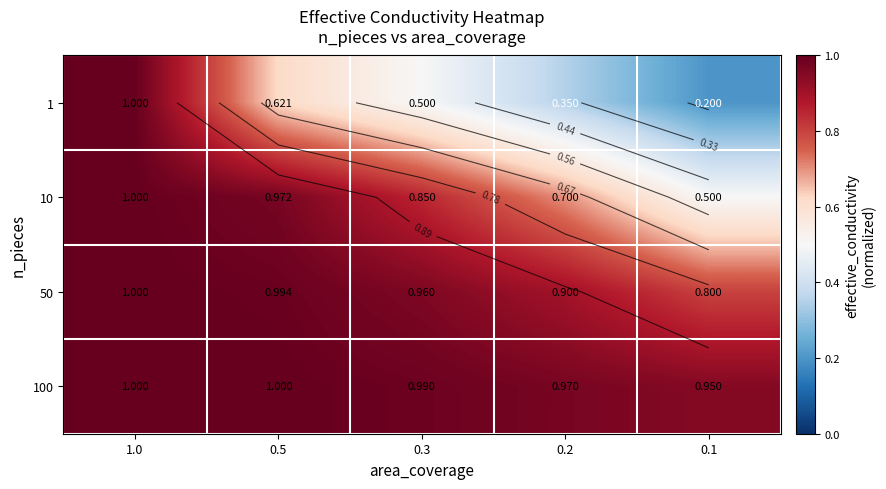

Between 0.1 and 1.0, which is larger?

1.0